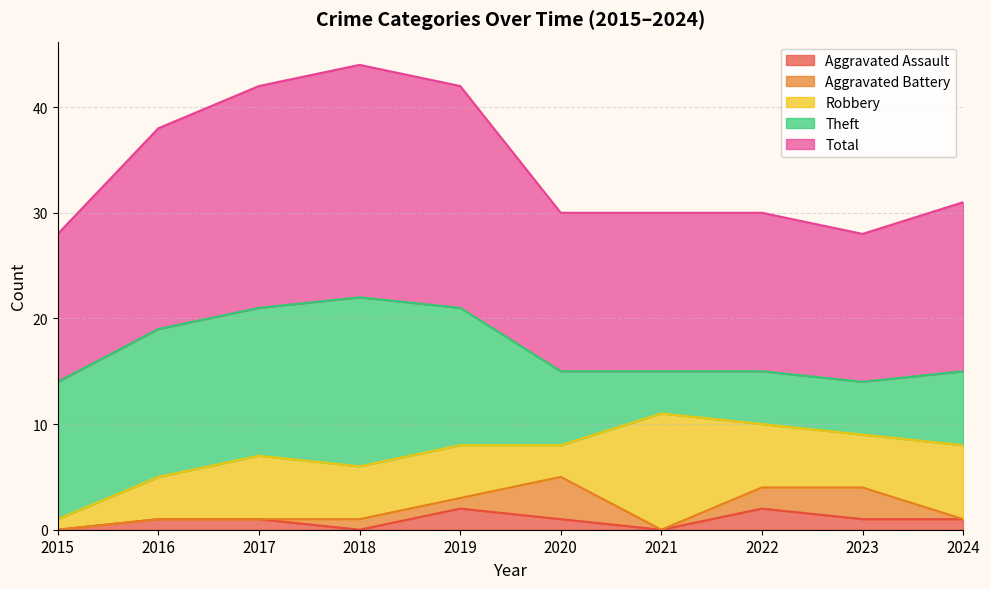

True or false: Aggravated Assault and Theft intersect in this chart.

False